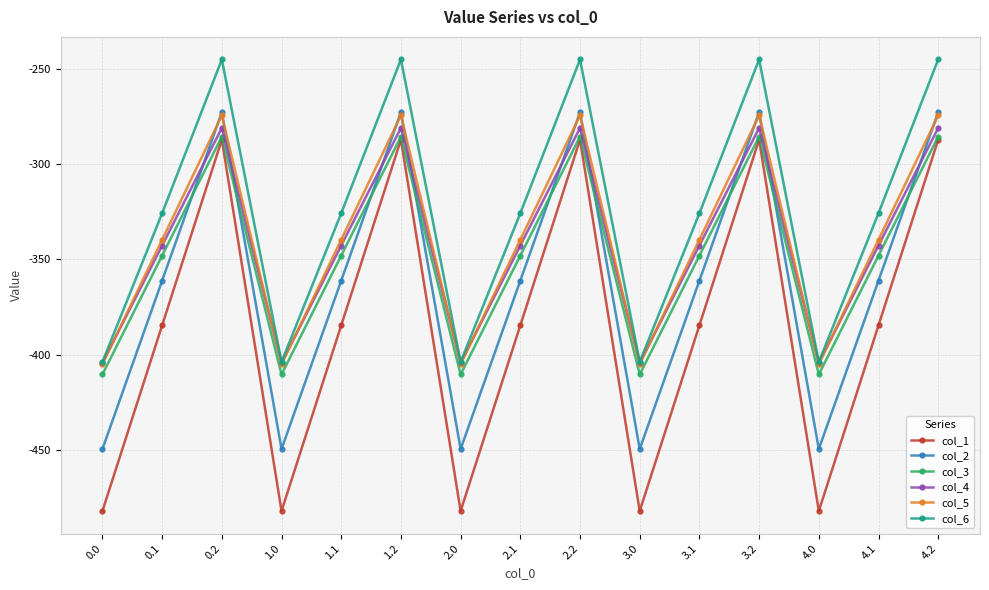

Is the value of col_2 at 2.0 greater than the value of col_1 at 3.2?

No